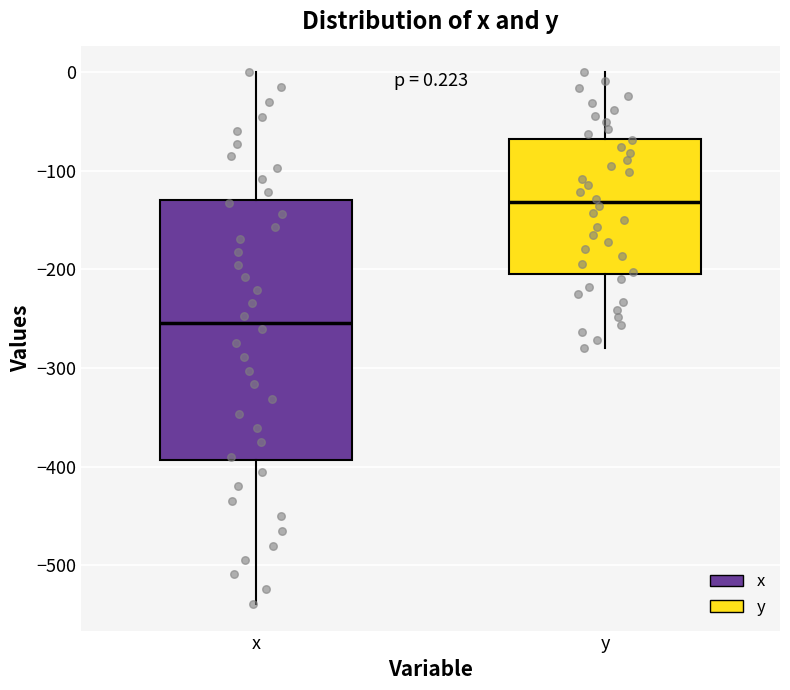

Comparing the boxes themselves (not the whiskers), which one is the tallest?

x